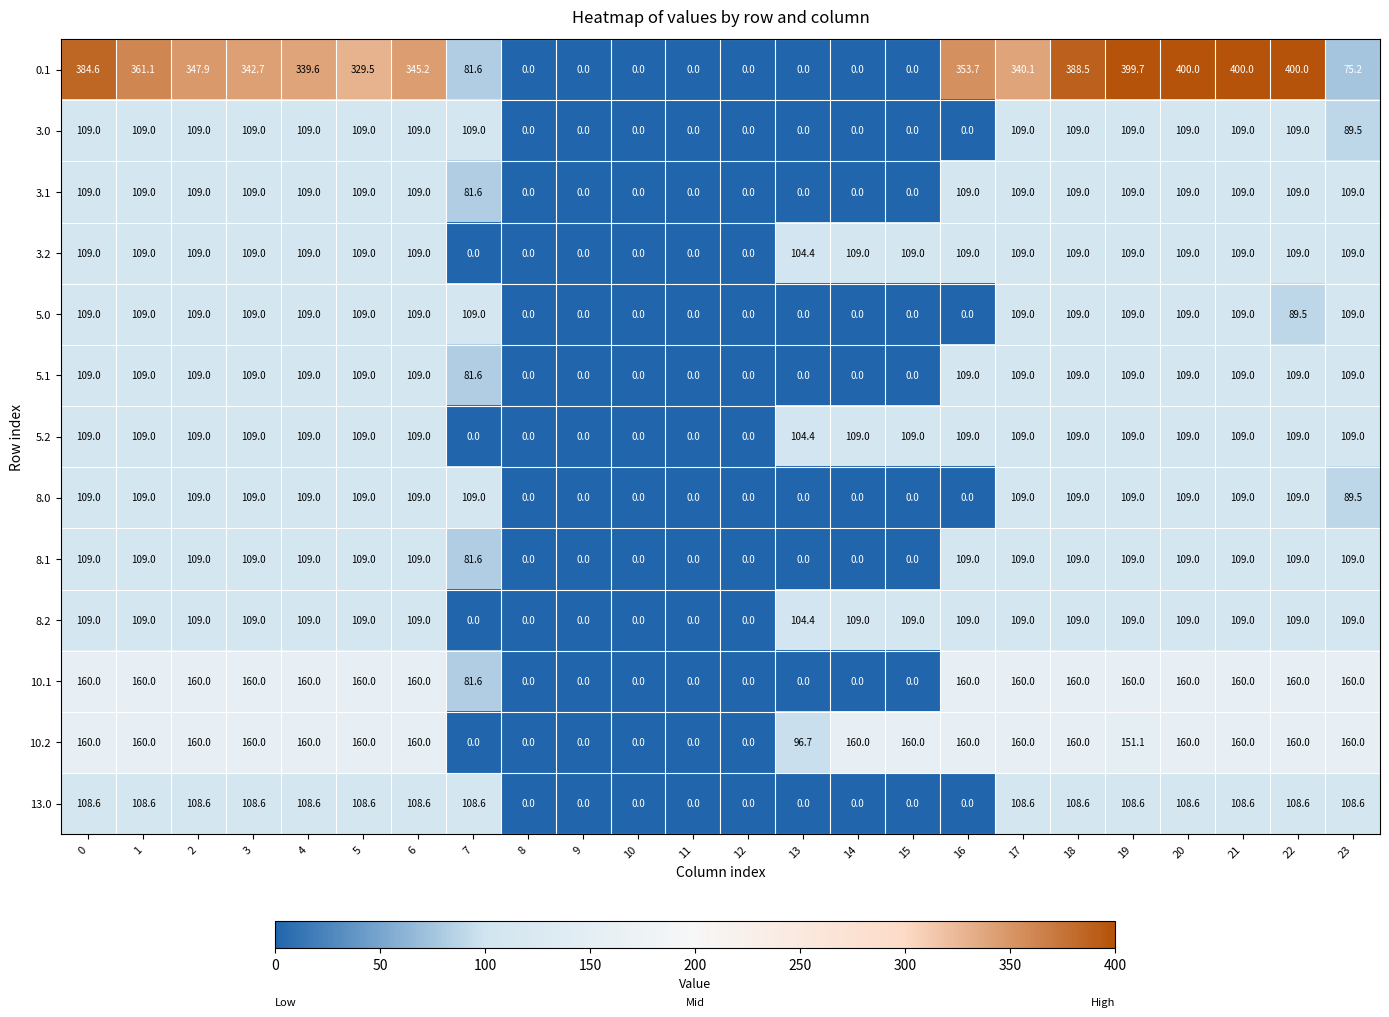

True or false: 3.0 has a value of 69.4 at 6.

False